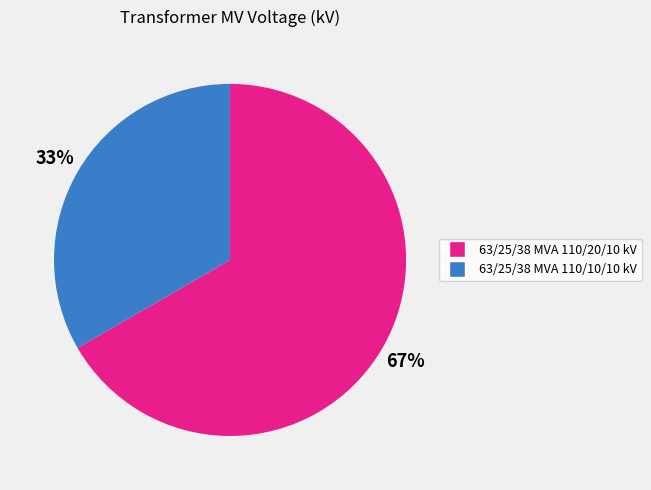

What is the smallest slice in the pie chart?

63/25/38 MVA 110/10/10 kV